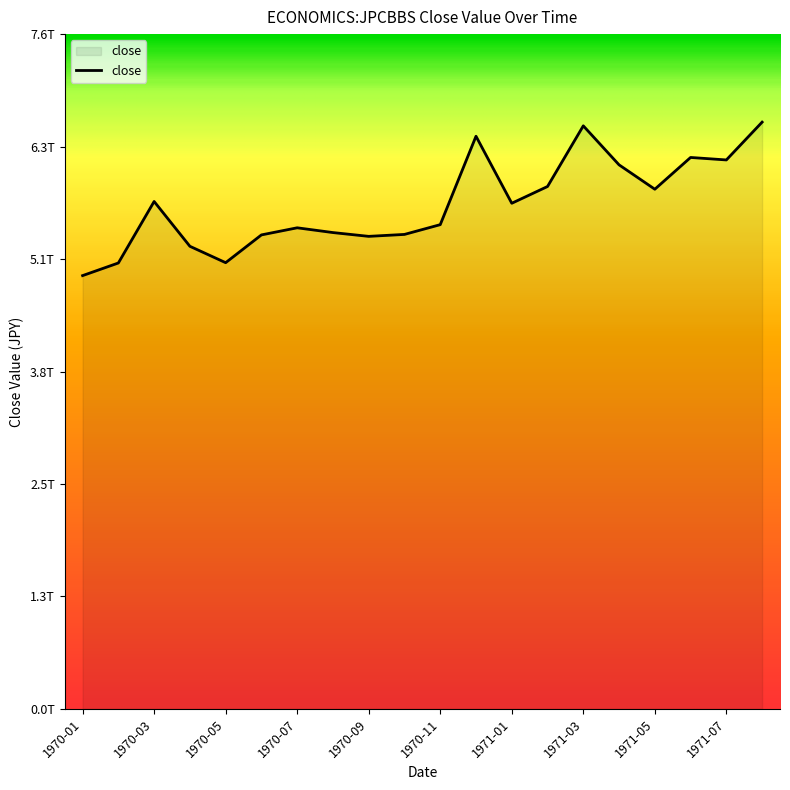

Does the chart have visible grid lines?

No